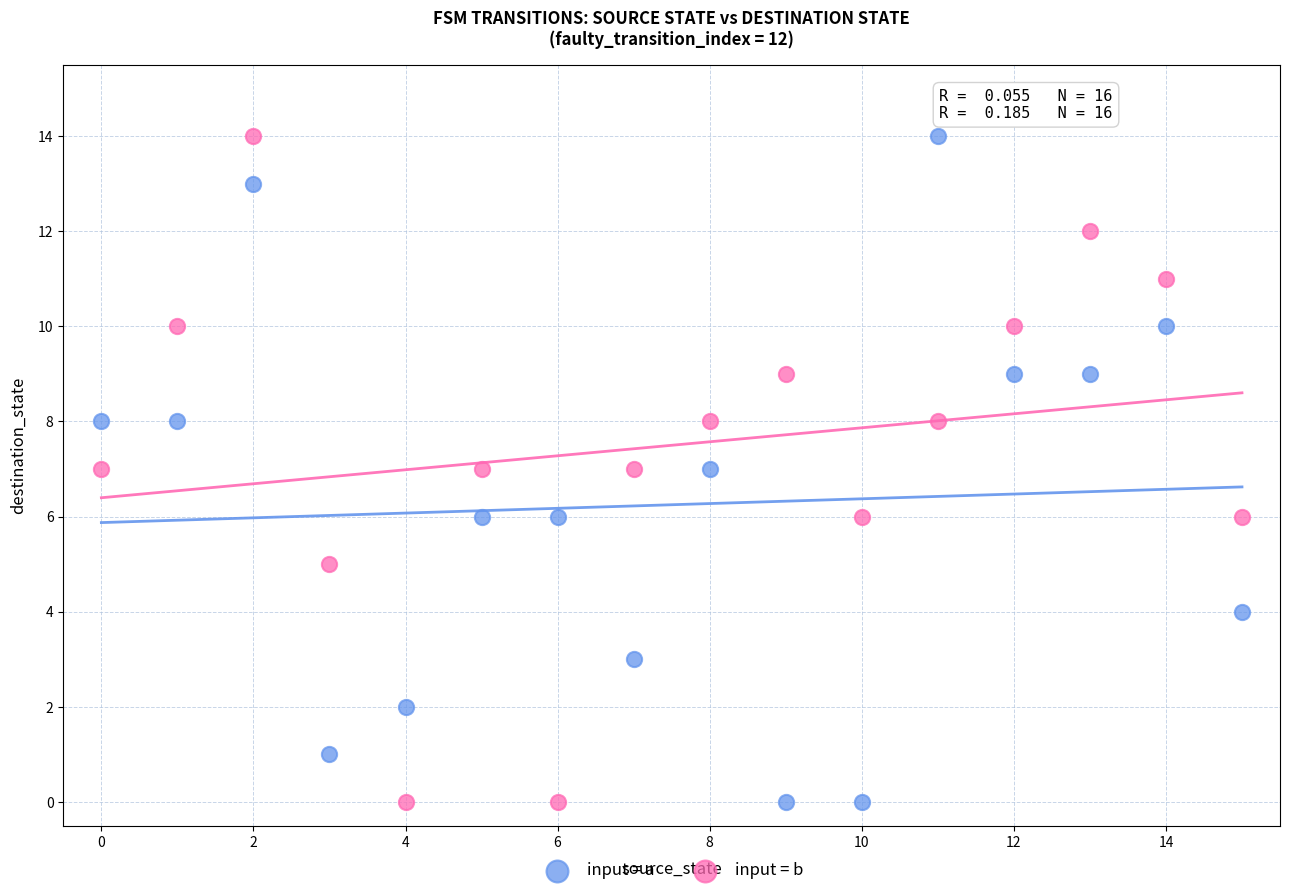

Across all data points, what is the range of Y values (max minus min)?

14